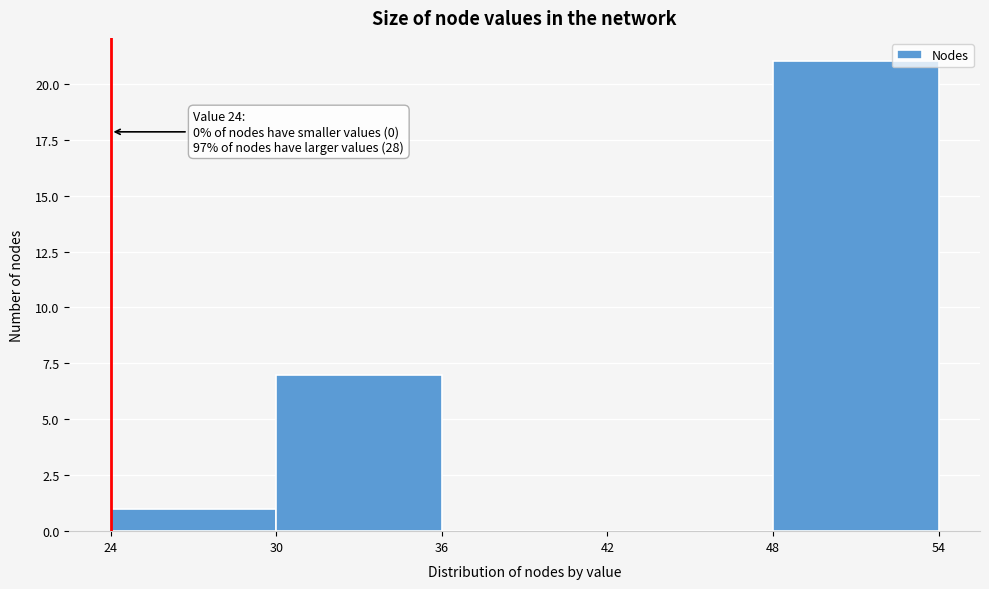

Over which range of the x-axis is the bar tallest?

48 to 54